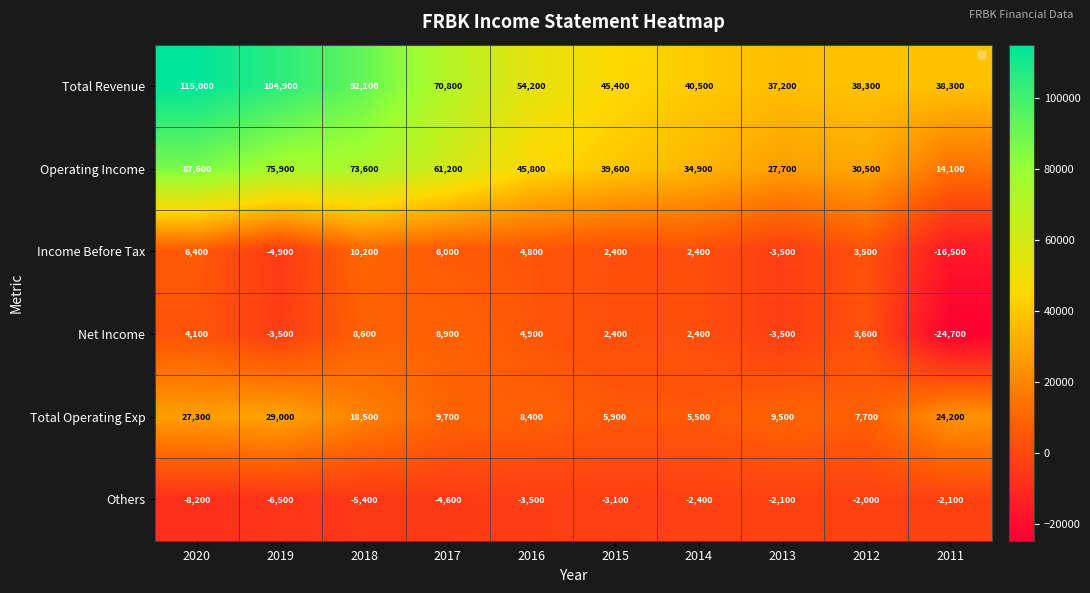

Rank the series by their maximum value, from highest to lowest.

Total Revenue, Operating Income, Total Operating Exp, Income Before Tax, Net Income, Others